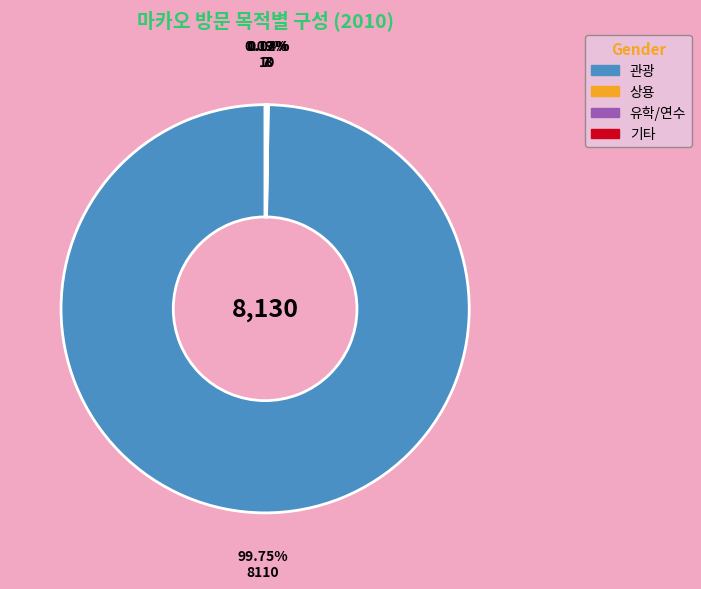

Is there any slice that represents more than half of the pie?

Yes